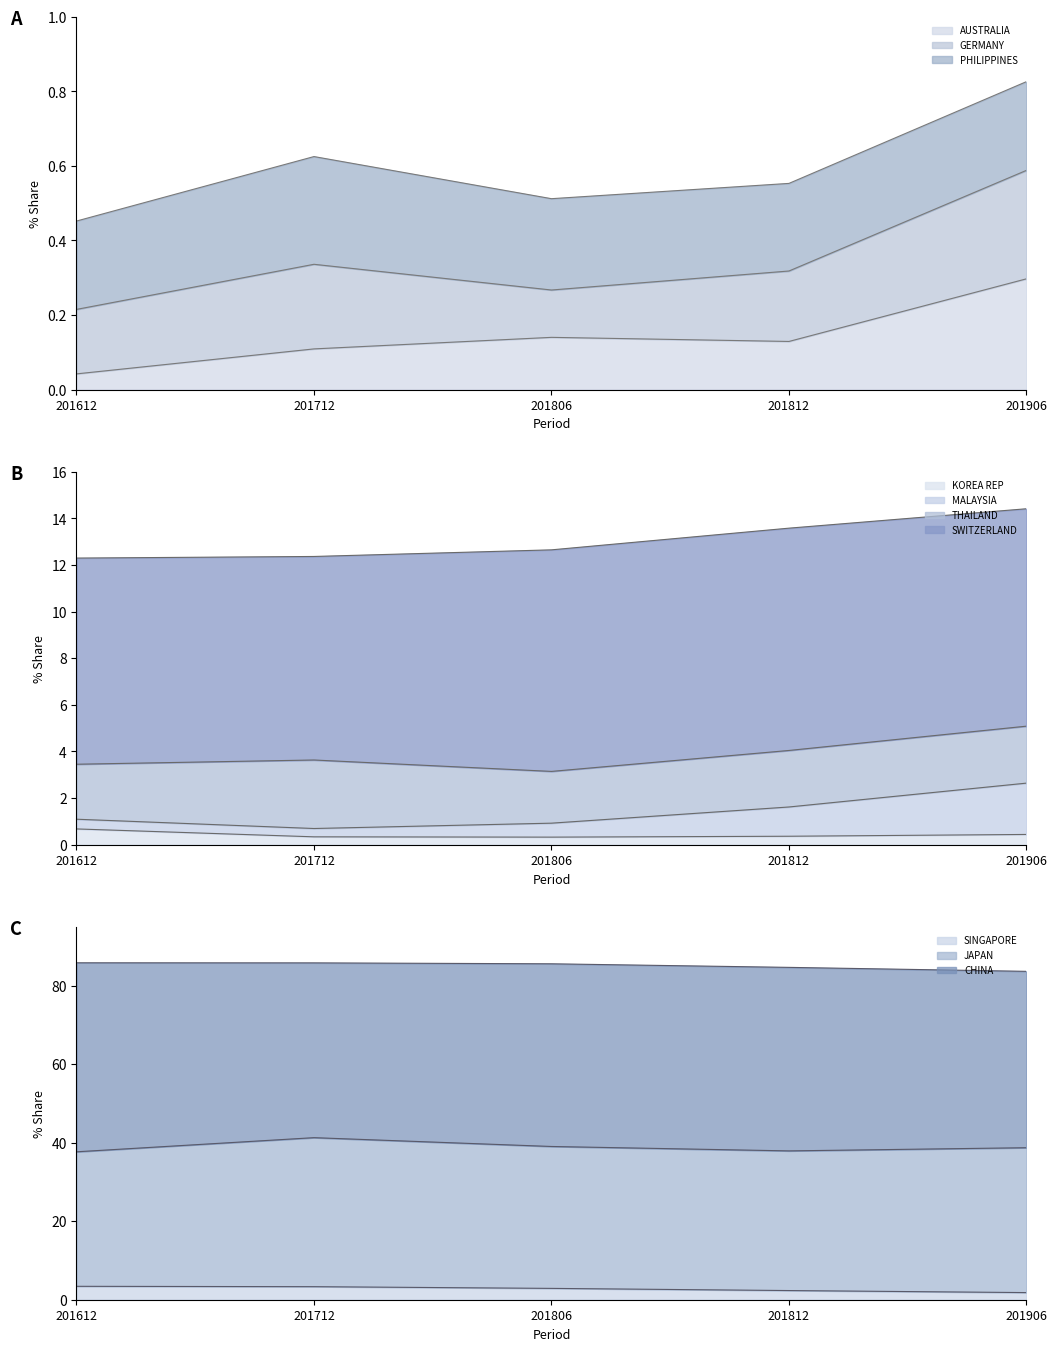

What is the total value across all series at CHINA?

231.0